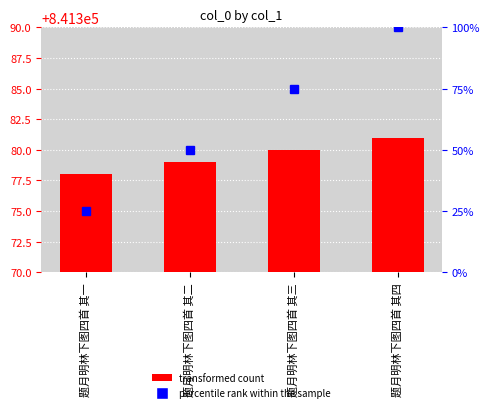

What is the label of the 1st bar from the left?

题月明林下图四首 其一